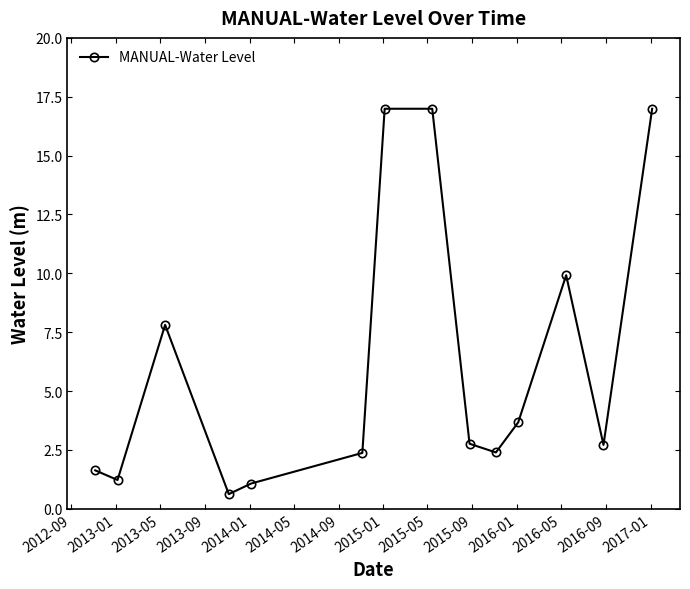

What is the maximum value shown in the chart?

17.0